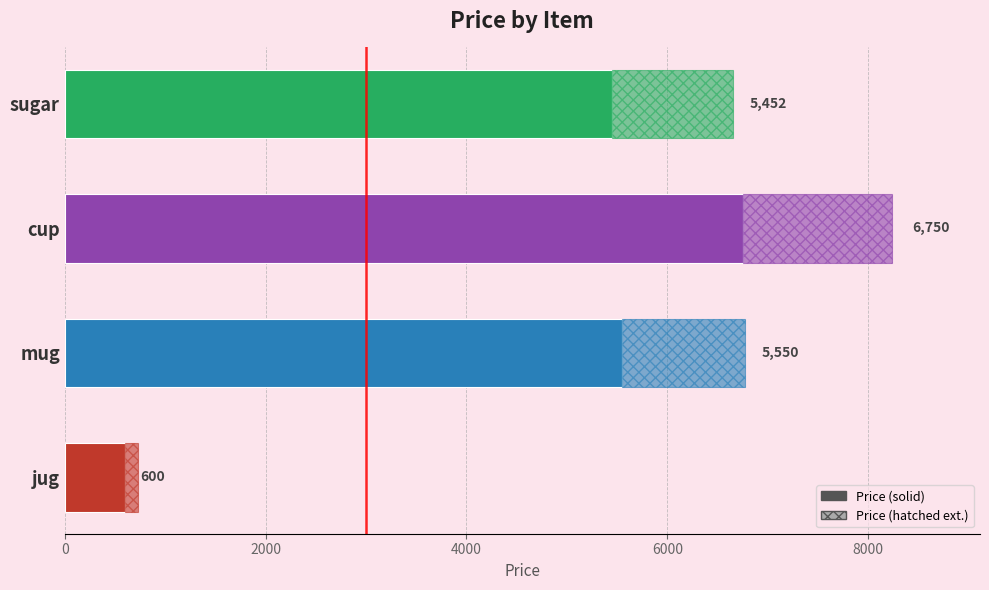

What is the maximum value shown in the chart?

6750